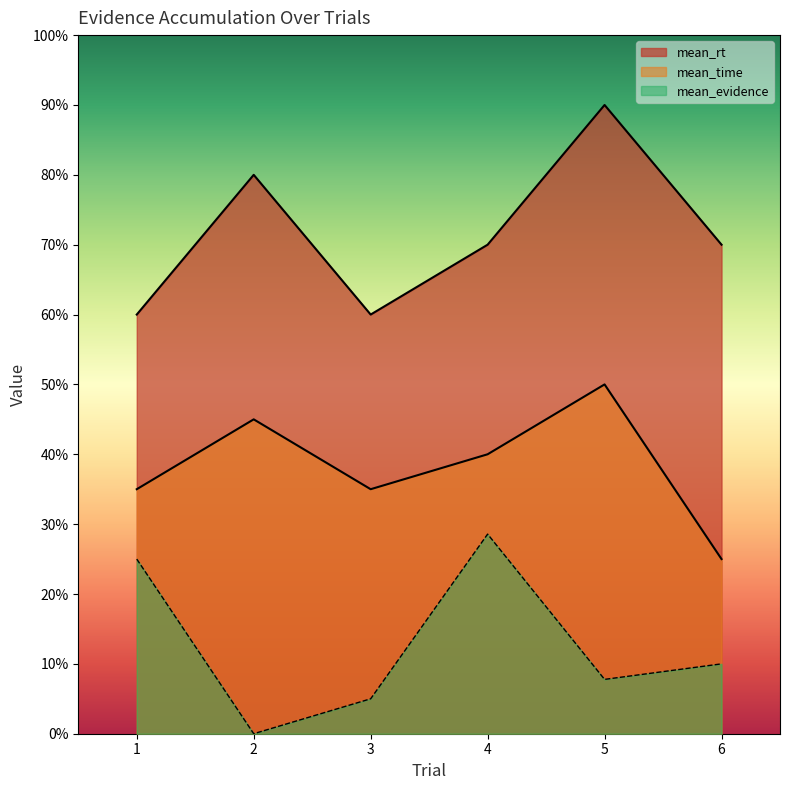

True or false: mean_time has more than 0 interior local peaks.

True